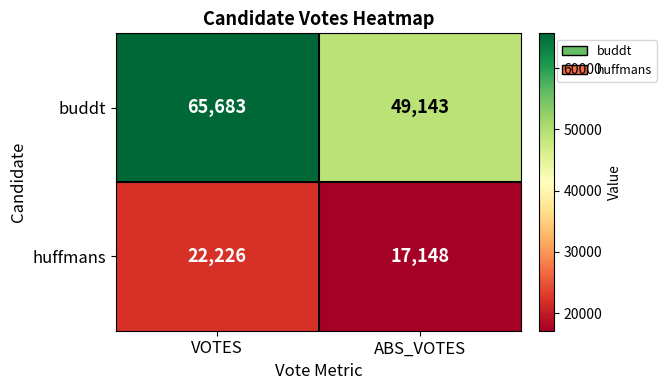

At which label does huffmans reach its minimum?

ABS_VOTES